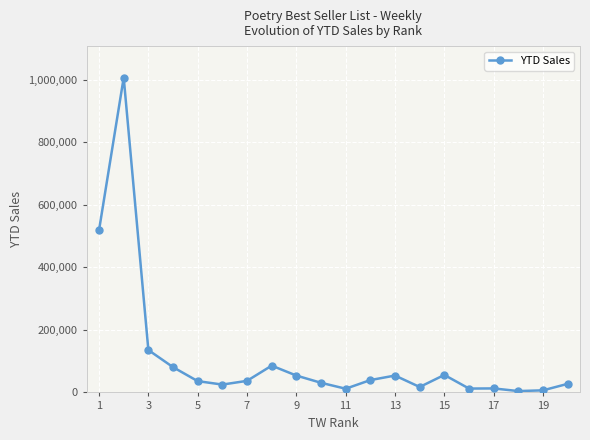

What is the greatest value displayed?

1006772